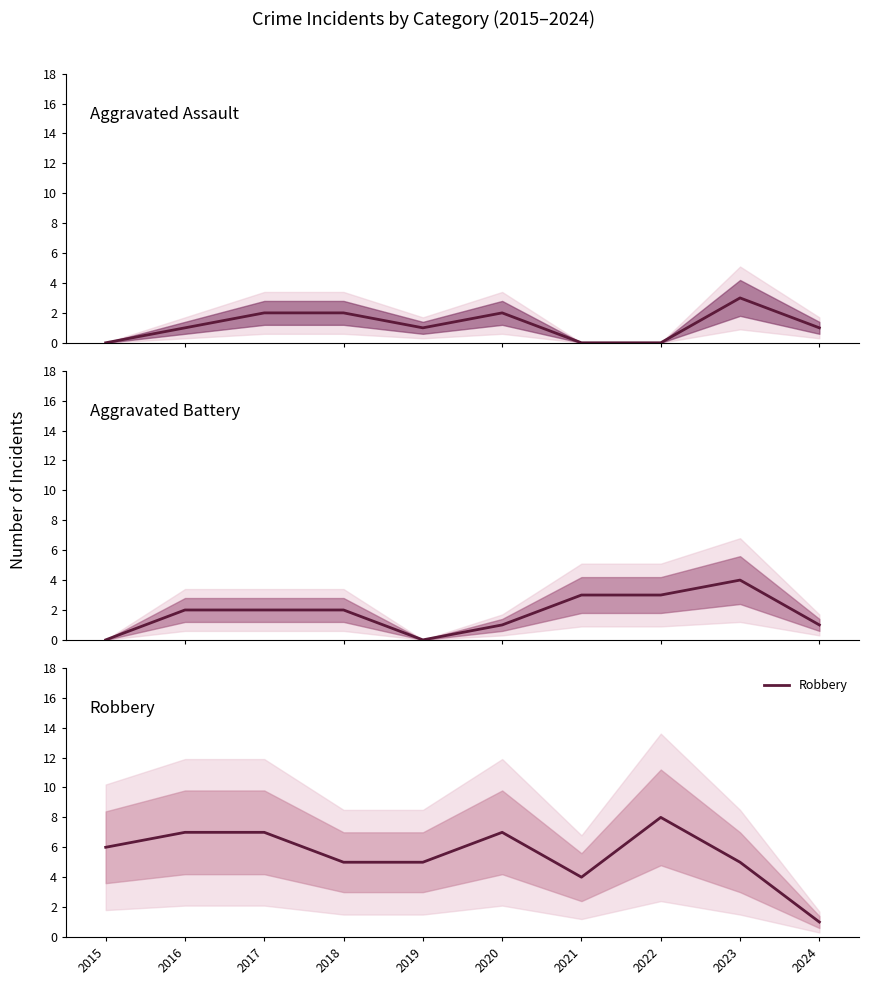

True or false: Aggravated Battery and Robbery intersect in this chart.

False